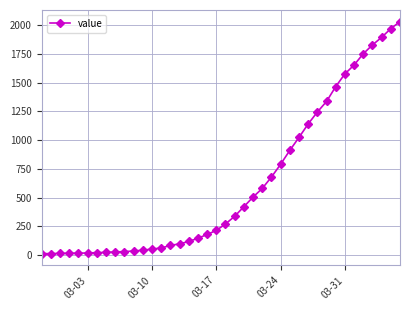

What is the maximum value shown in the chart?

2032